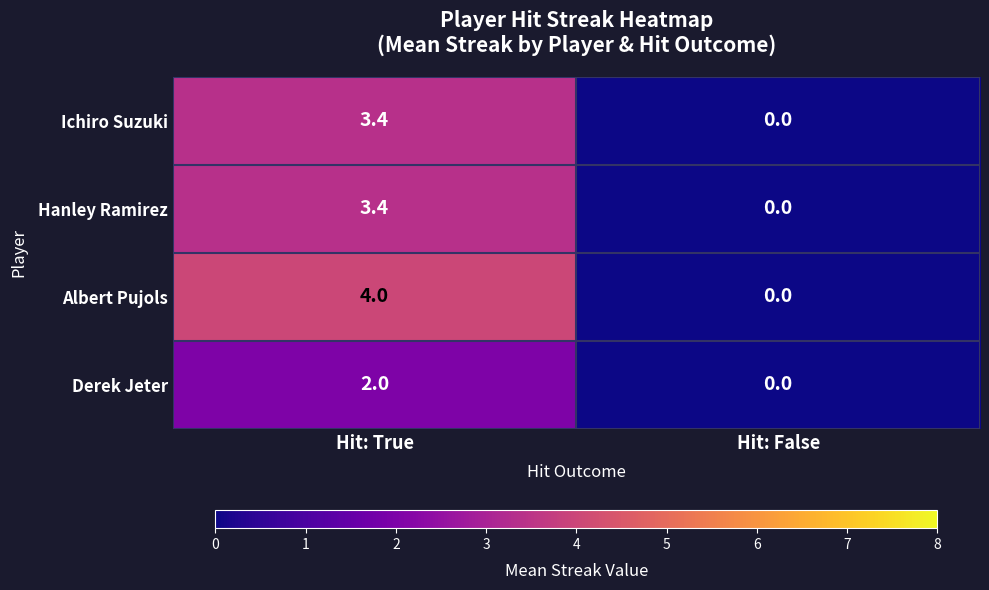

The value of Derek Jeter at Hit: False is 0.6. True or false?

False